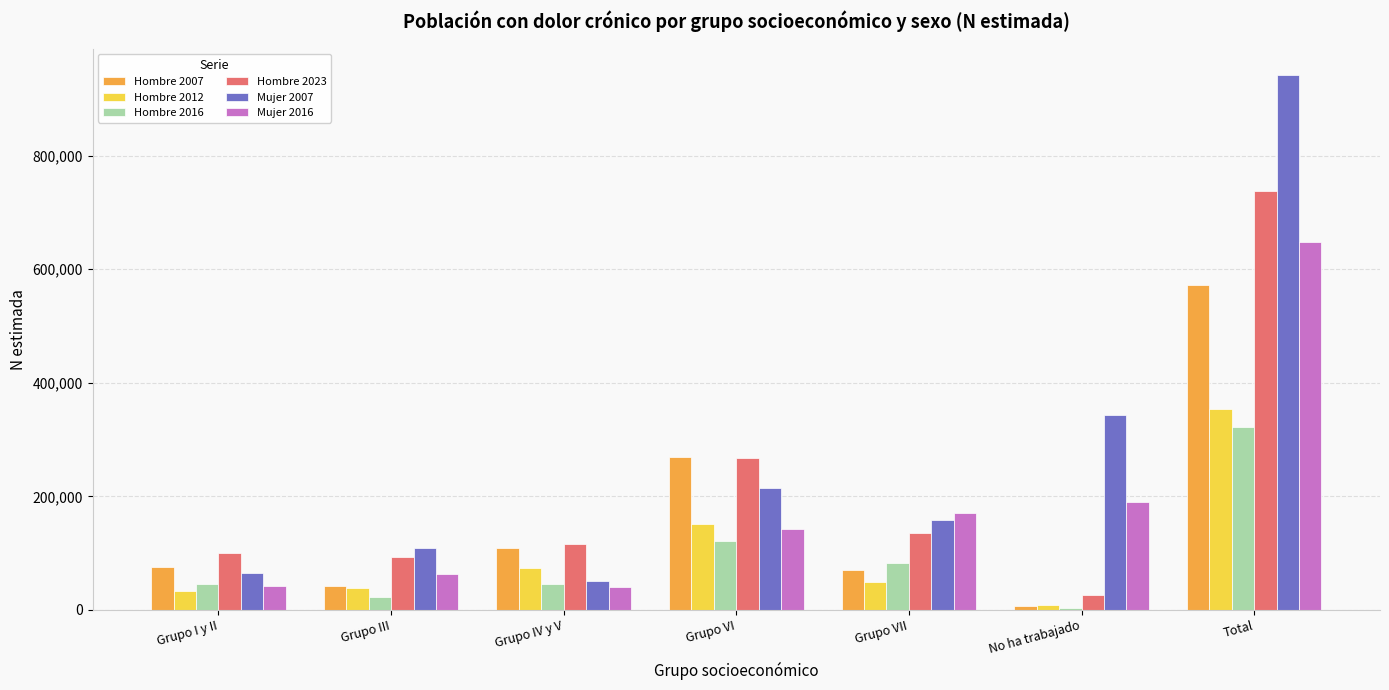

The value of Hombre 2016 at No ha trabajado is 3160. True or false?

True